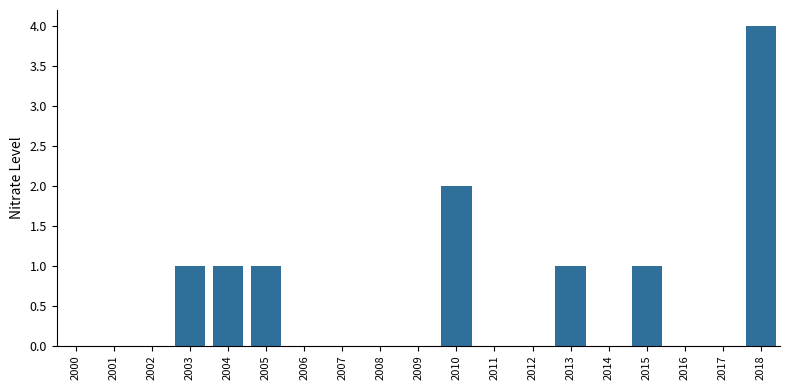

True or false: the data shows 0 at 2017.

True